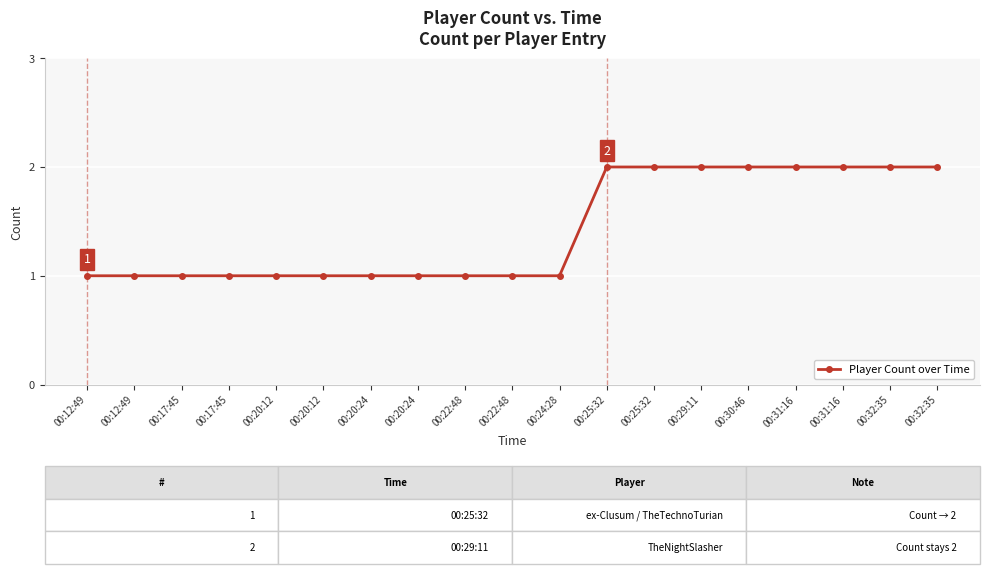

How many data points does each series have?

19